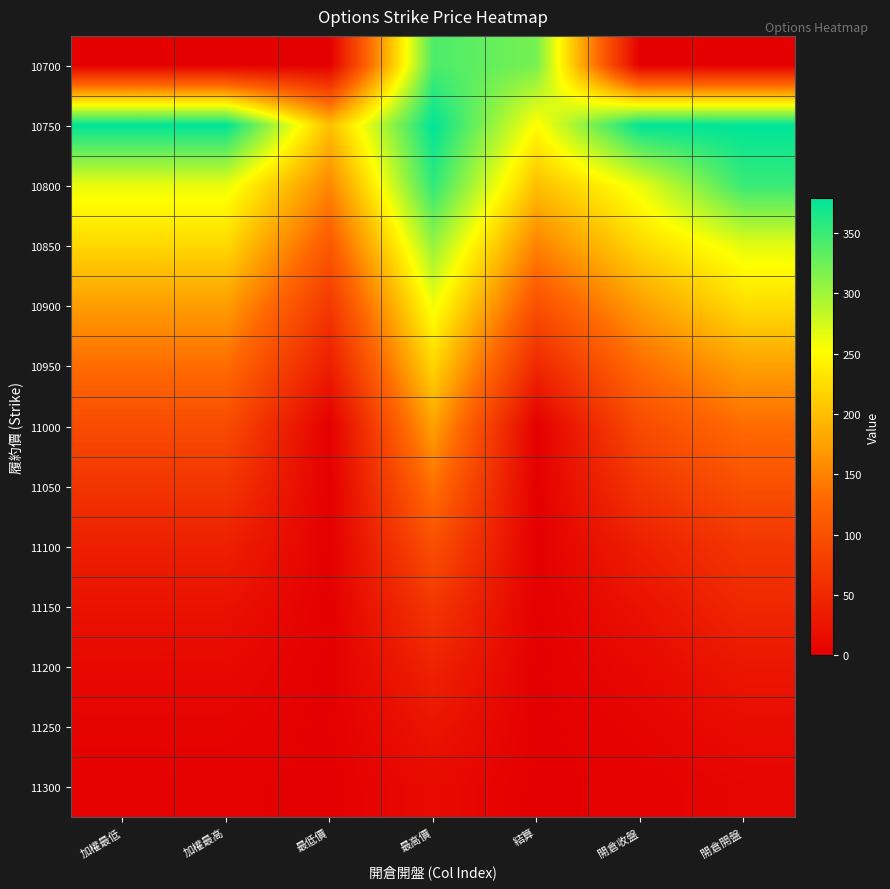

Which has a higher value, 開倉收盤 or 最低價?

開倉收盤